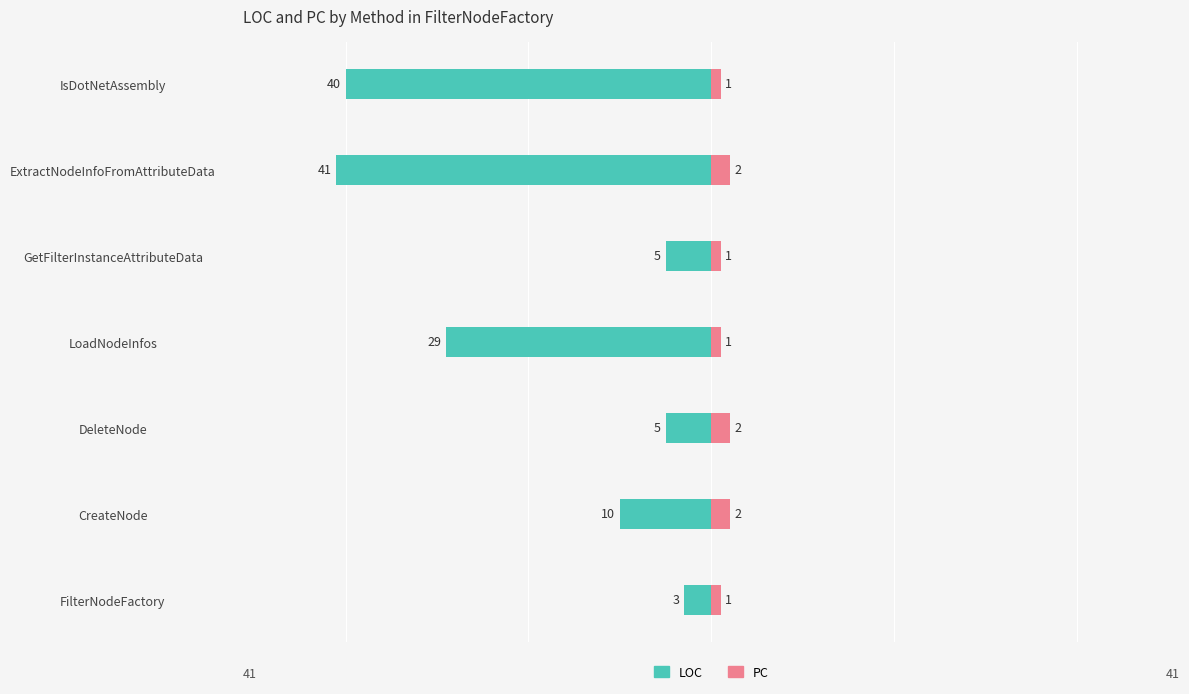

Is it true that LOC equals -52 at LoadNodeInfos?

False